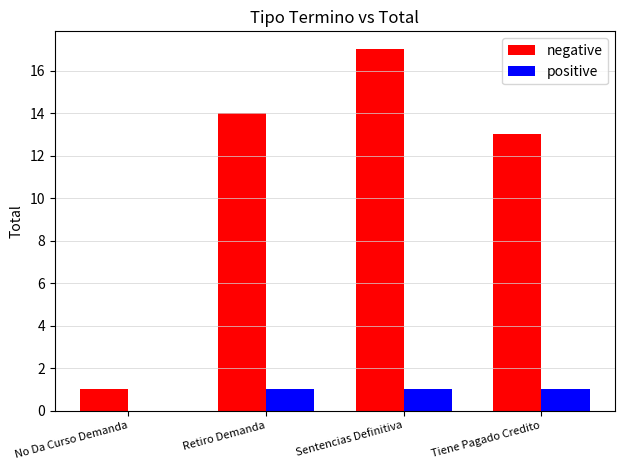

Which series has the largest range (max minus min)?

negative